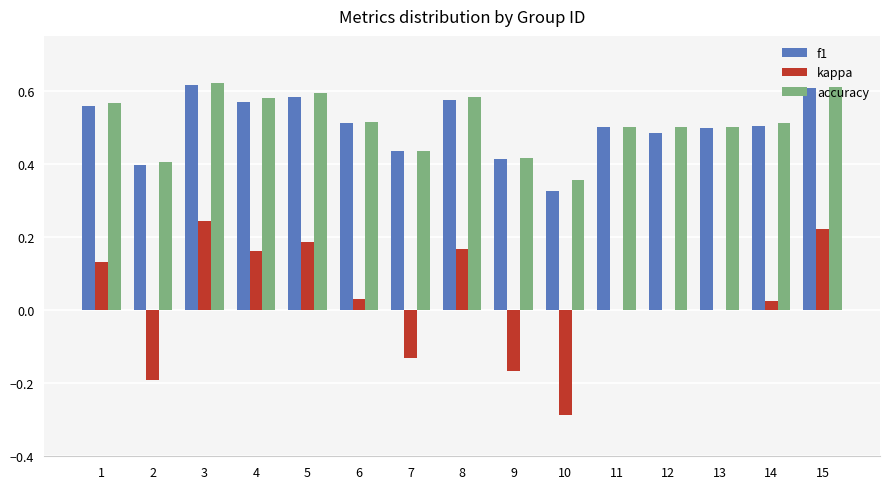

What are all the series names shown in the legend?

f1, kappa, accuracy